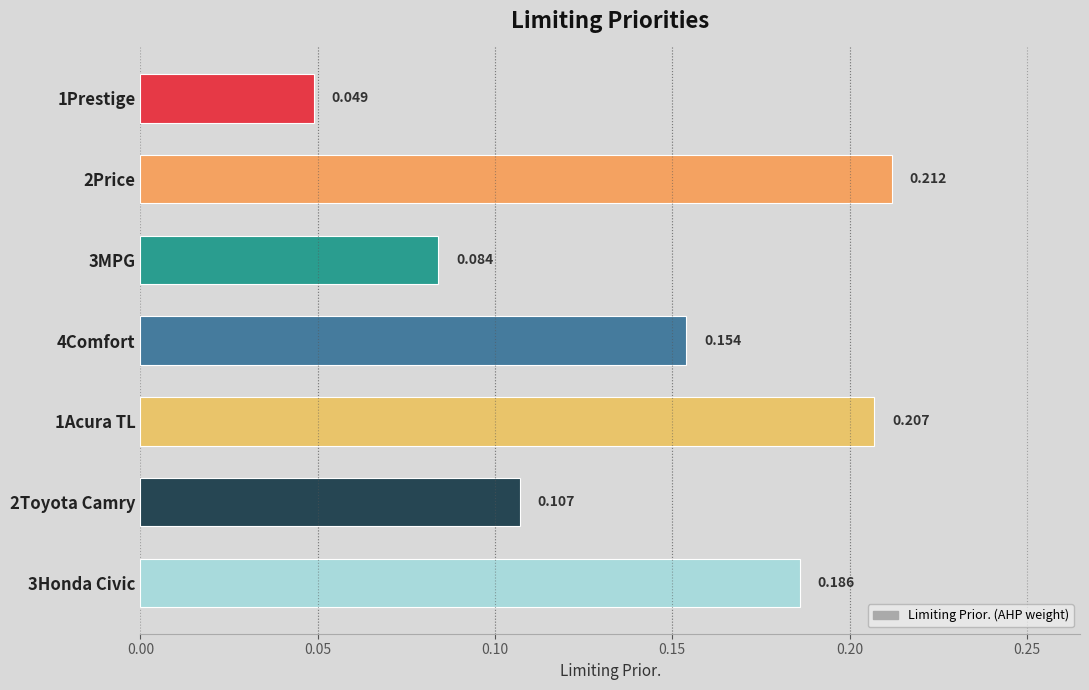

List the labels in order of value, largest first.

2Price, 1Acura TL, 3Honda Civic, 4Comfort, 2Toyota Camry, 3MPG, 1Prestige